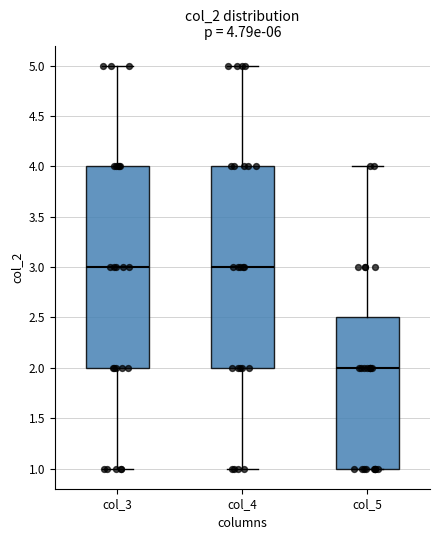

Which box has the lowest median line?

col_5